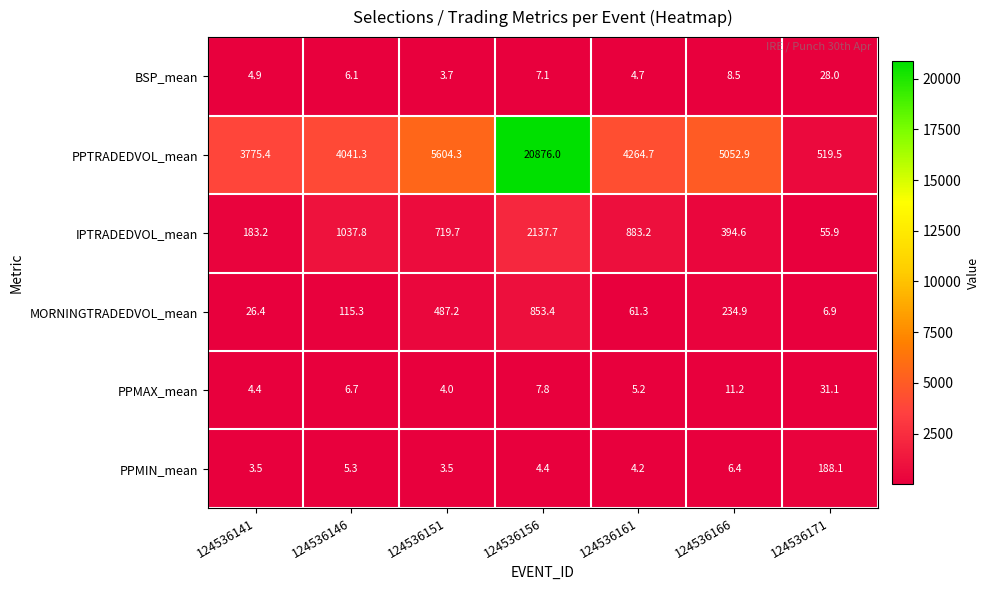

What is the approximate value of PPMAX_mean at 124536171?

31.1